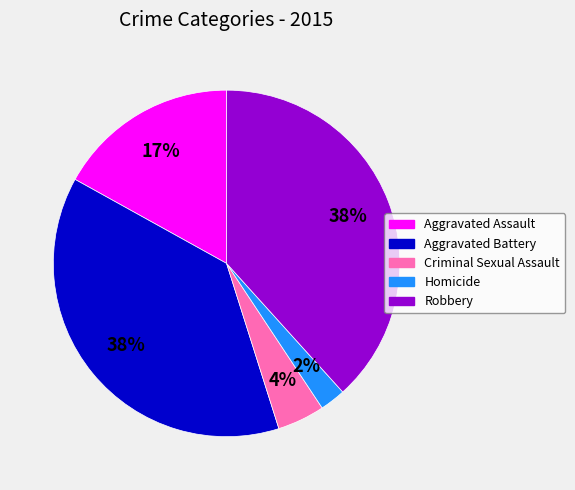

Which has a higher value, Homicide or Criminal Sexual Assault?

Criminal Sexual Assault